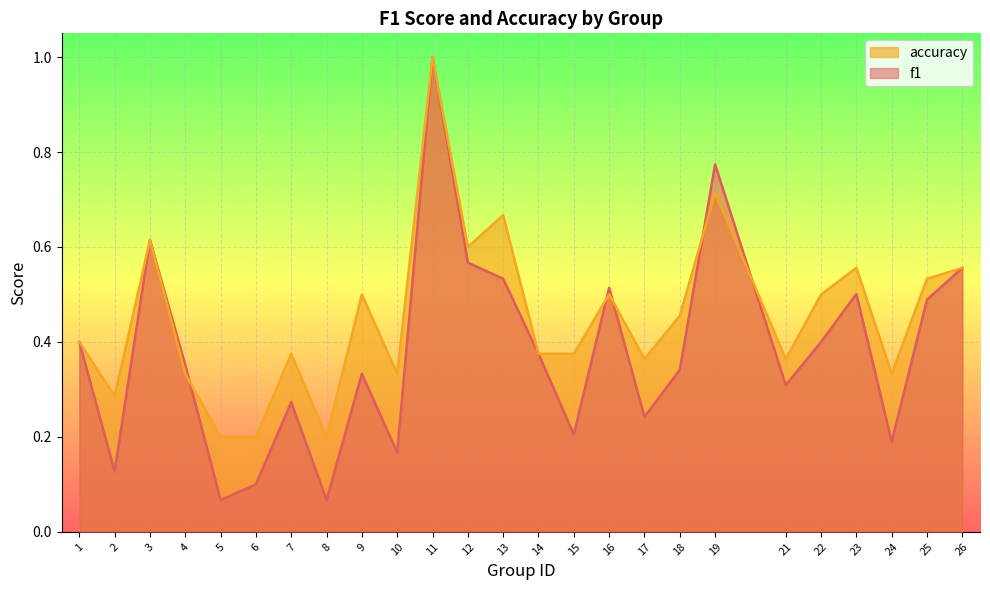

What is the sum of the accuracy values at 7 and 9?

0.9